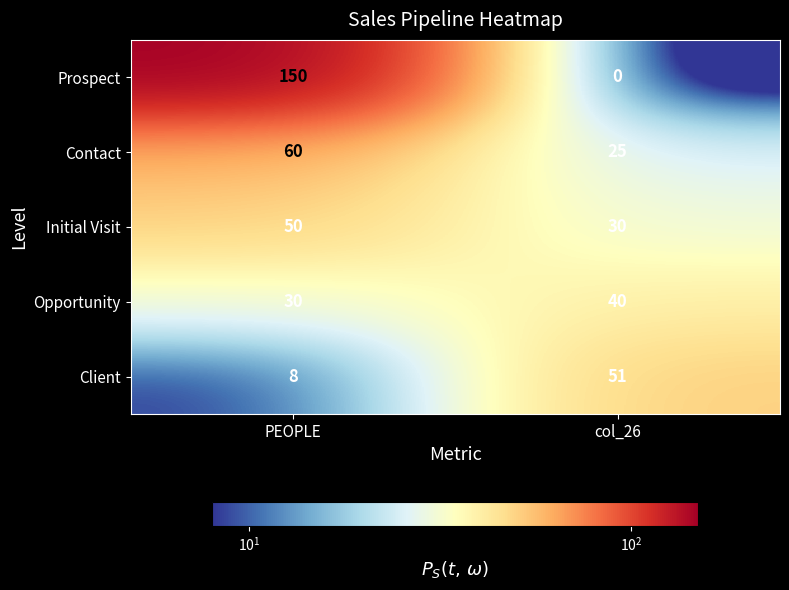

Count the number of categories in the chart.

2